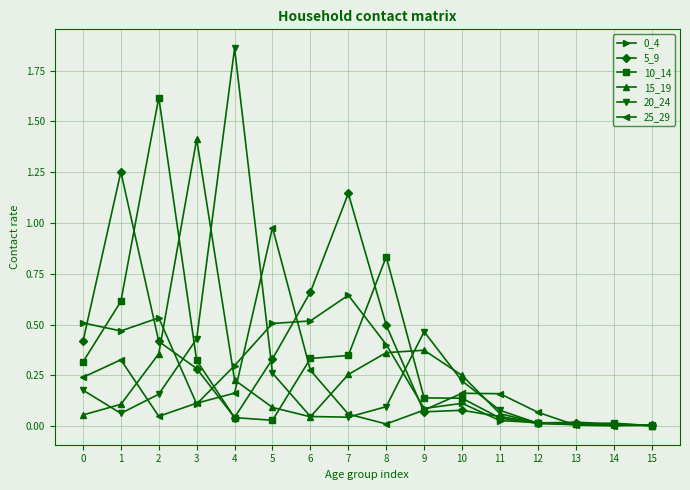

Which series has the largest total across all categories?

5_9